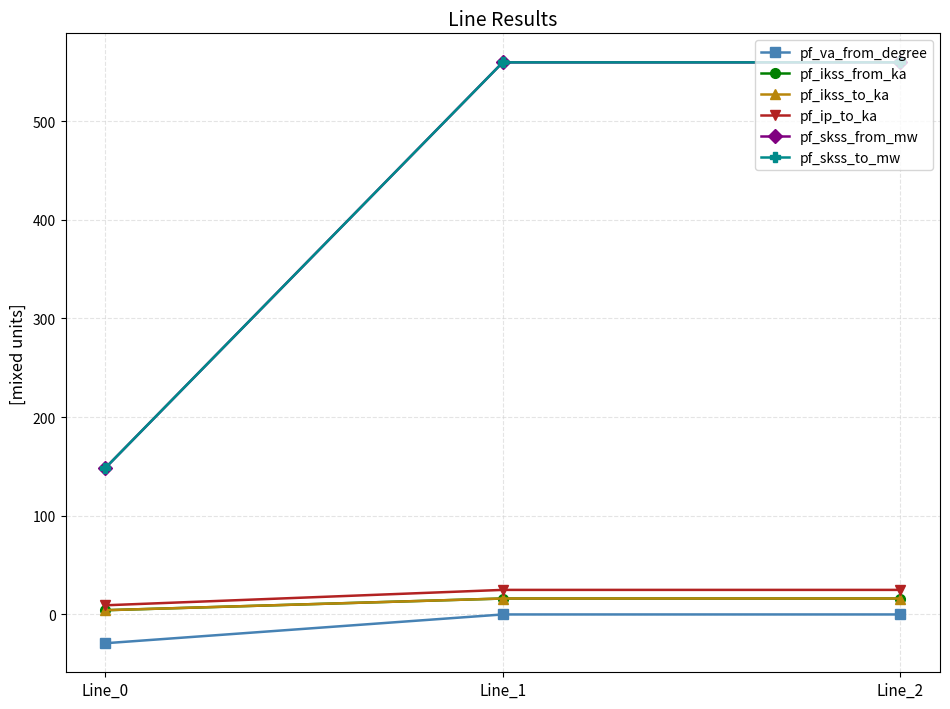

What is the minimum value for pf_skss_from_mw?

148.4